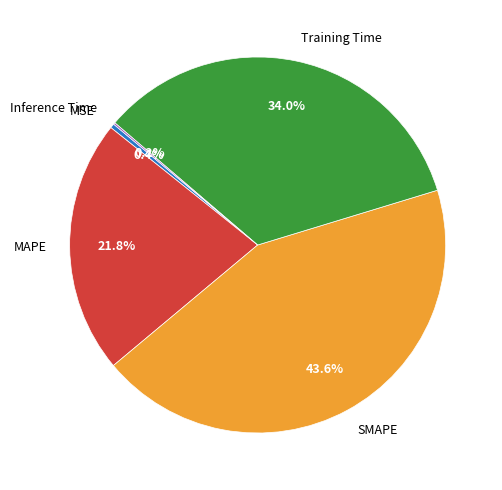

Is the sum of Training Time and SMAPE greater than half?

Yes